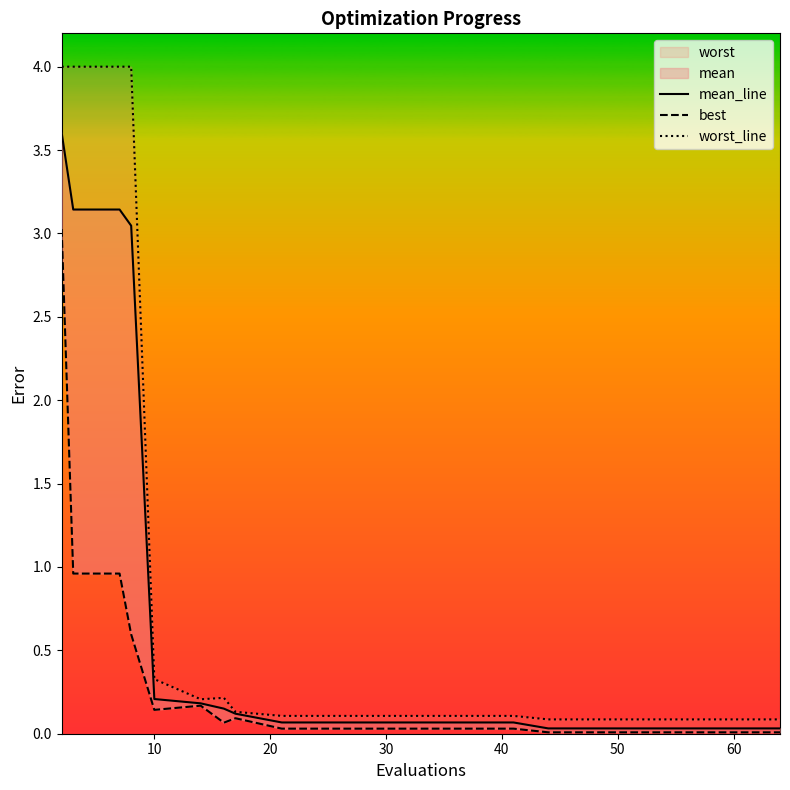

True or false: worst_line and mean_line intersect in this chart.

False